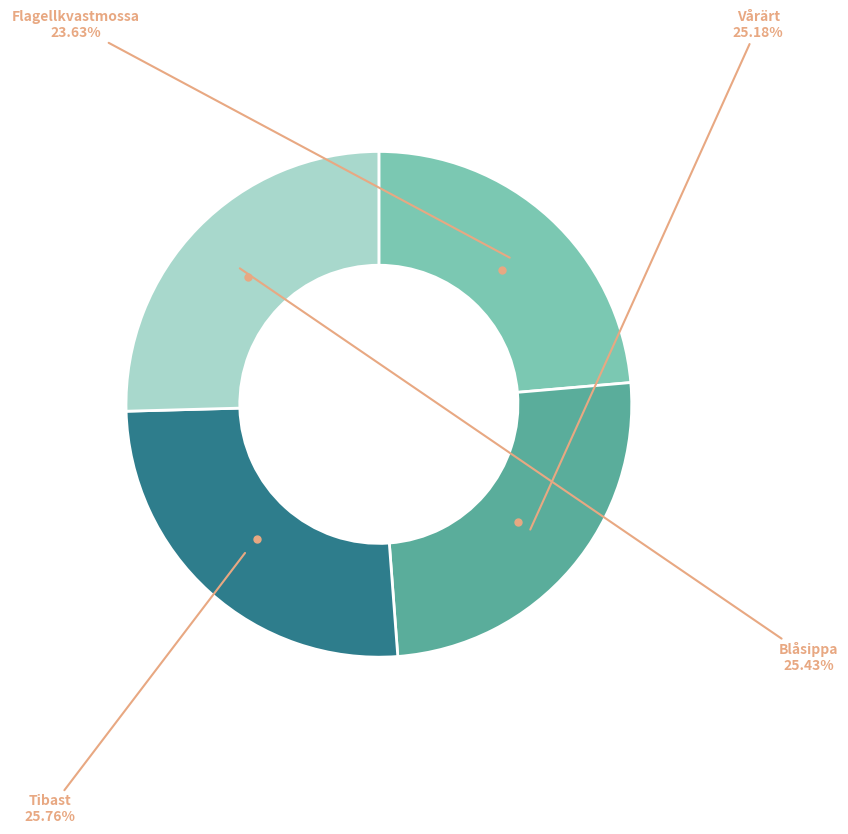

Does any single category account for the majority?

No